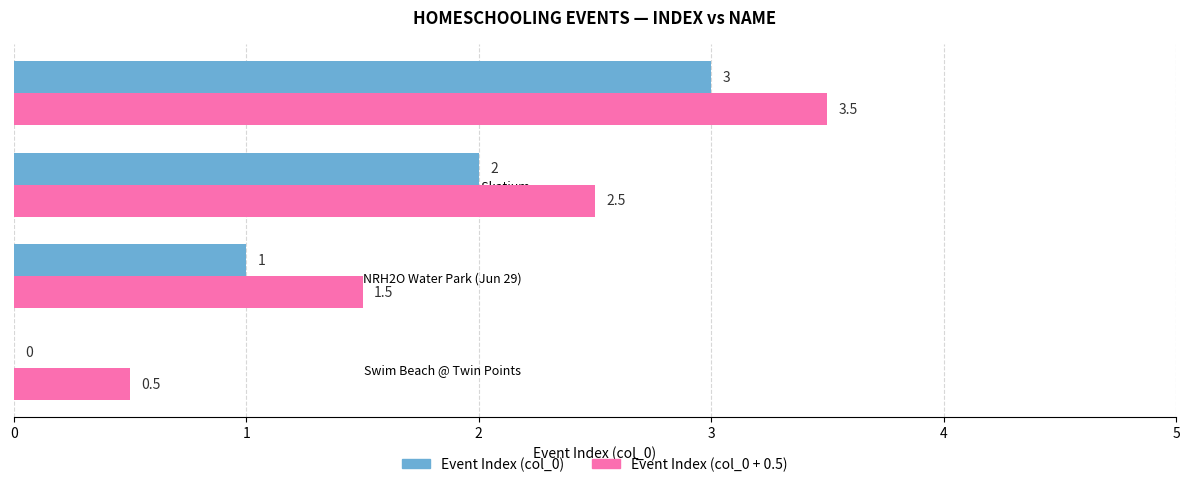

The Event Index (col_0 + 0.5) series shows 2.5 at Homeschool Skate @ Skatium. True or false?

True